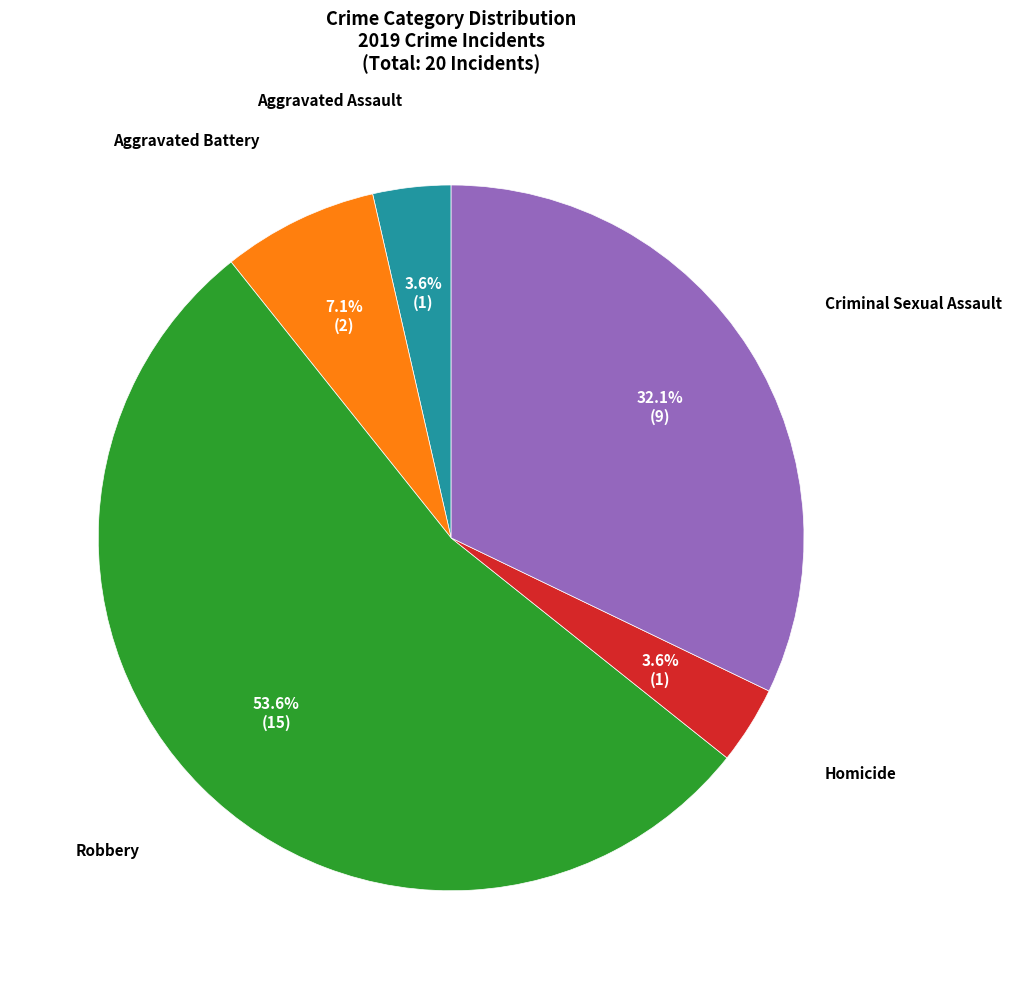

Between Criminal Sexual Assault and Aggravated Assault, which is larger?

Criminal Sexual Assault